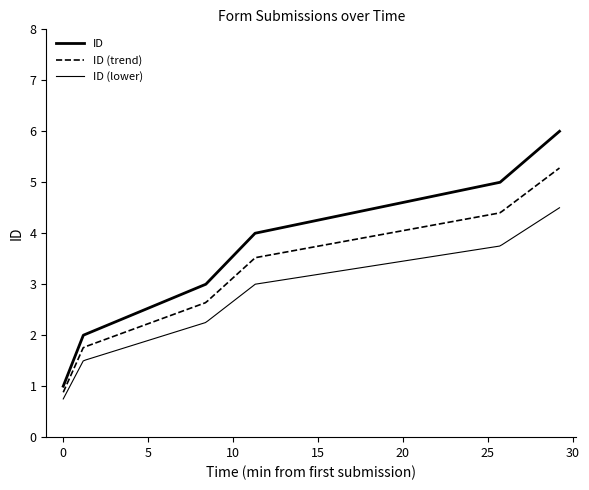

What is the value of the 3rd point from the left?

3